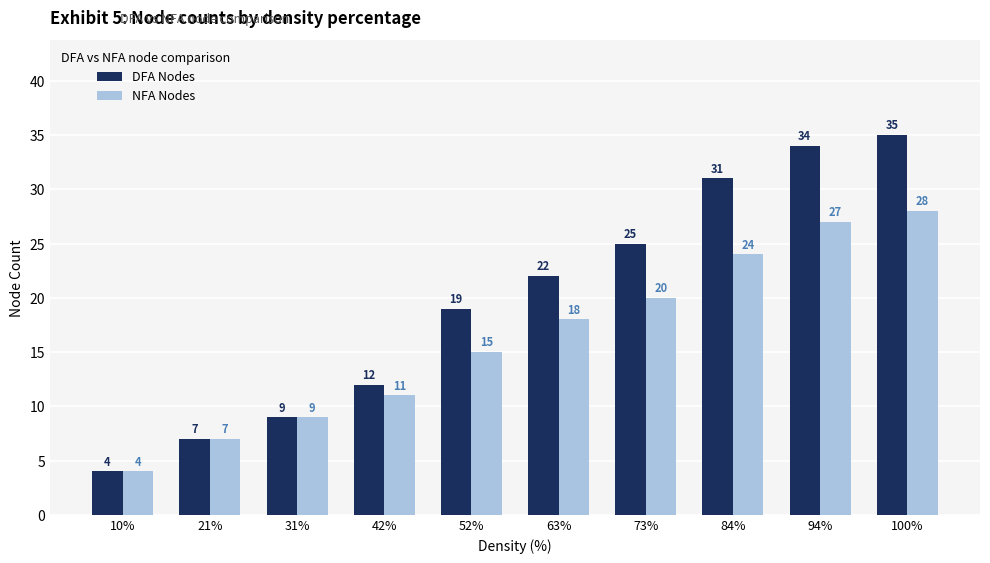

How many categories are shown in the chart?

10